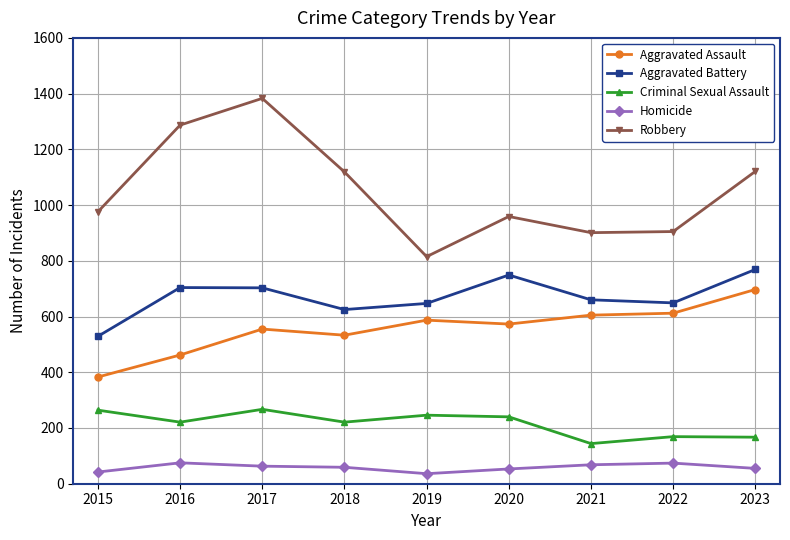

Is this an area chart (filled region under the line)?

No